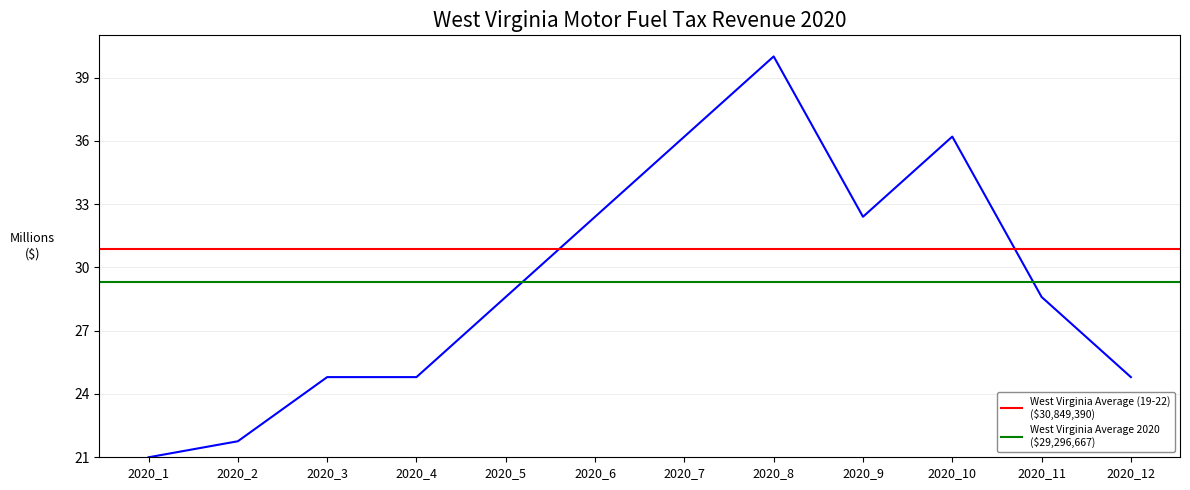

What is the value of the West Virginia Average (19-22)
($30,849,390) point at the 2nd from the left?

30.8